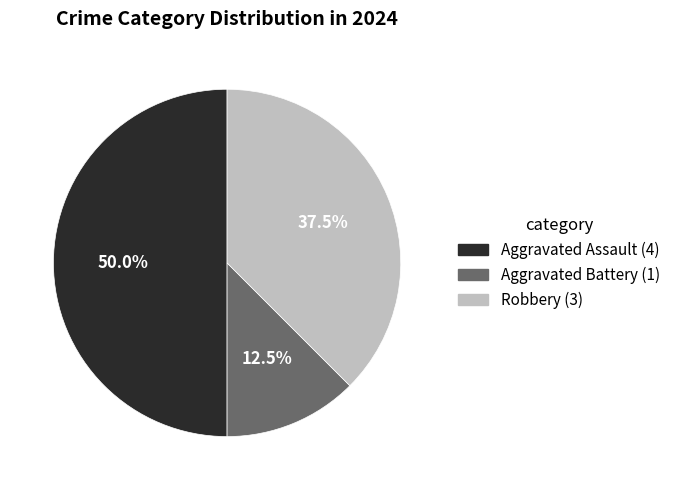

Rank the categories by value from highest to lowest.

Aggravated Assault, Robbery, Aggravated Battery